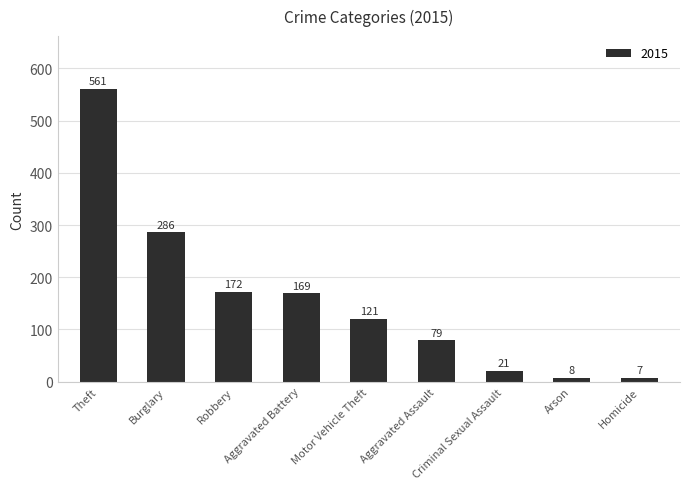

Does the chart contain stacked bars?

No